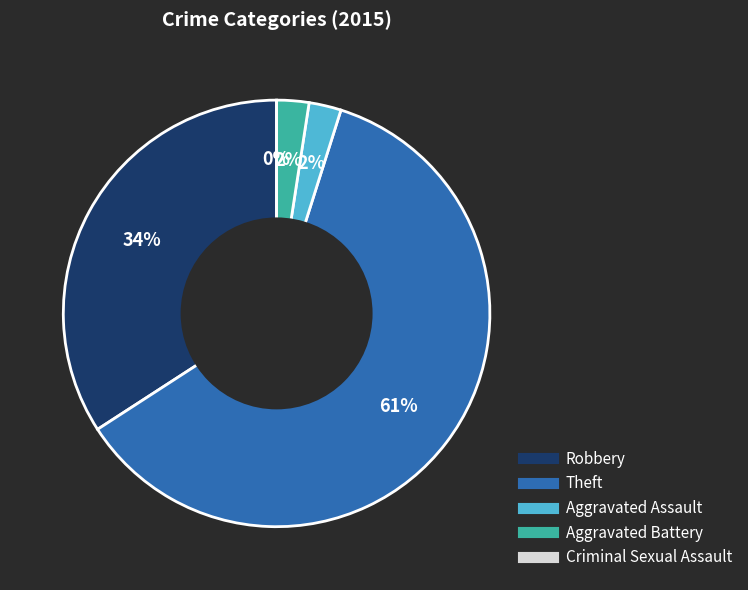

To the nearest percent, what is the combined percentage of Theft and Aggravated Assault?

63%